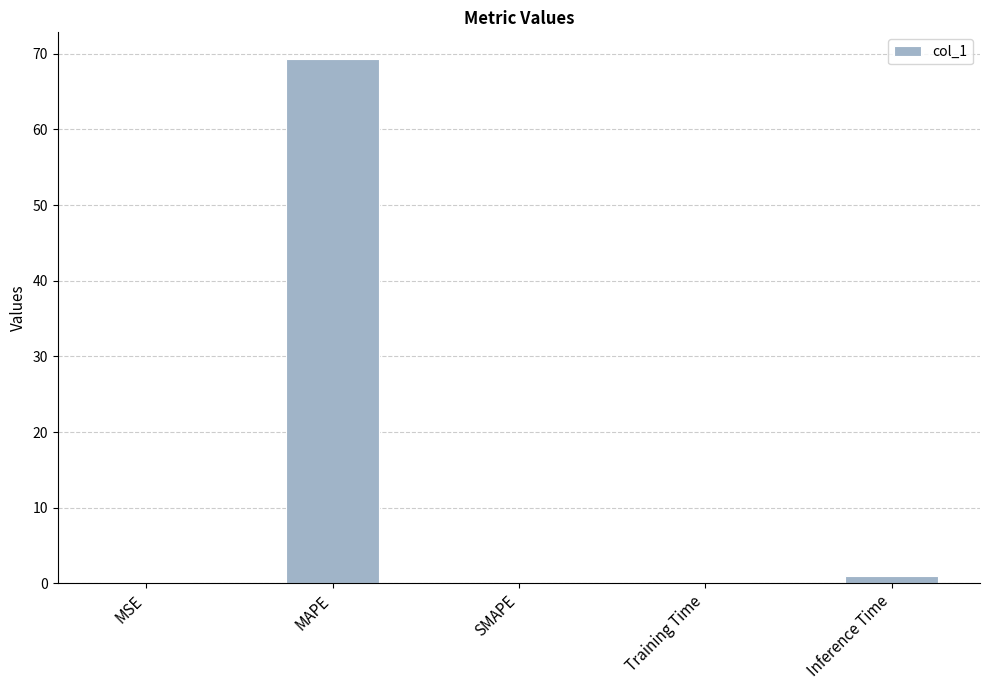

Are the bars grouped side by side (vs. stacked)?

No